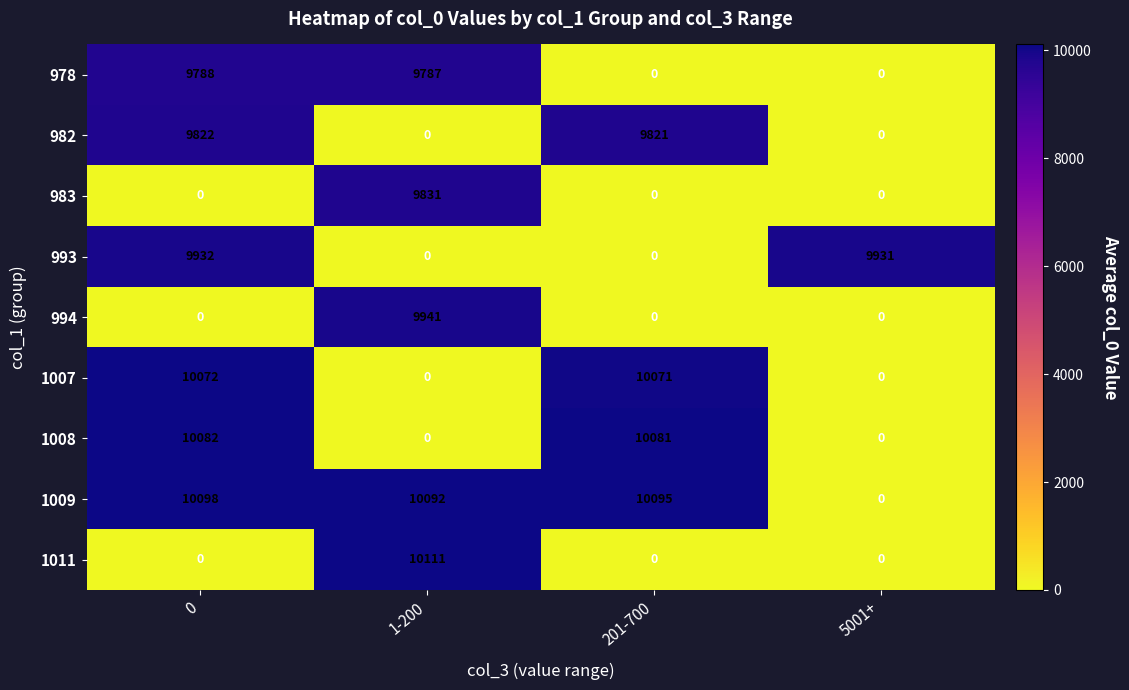

How many values in 1009 are above zero?

3